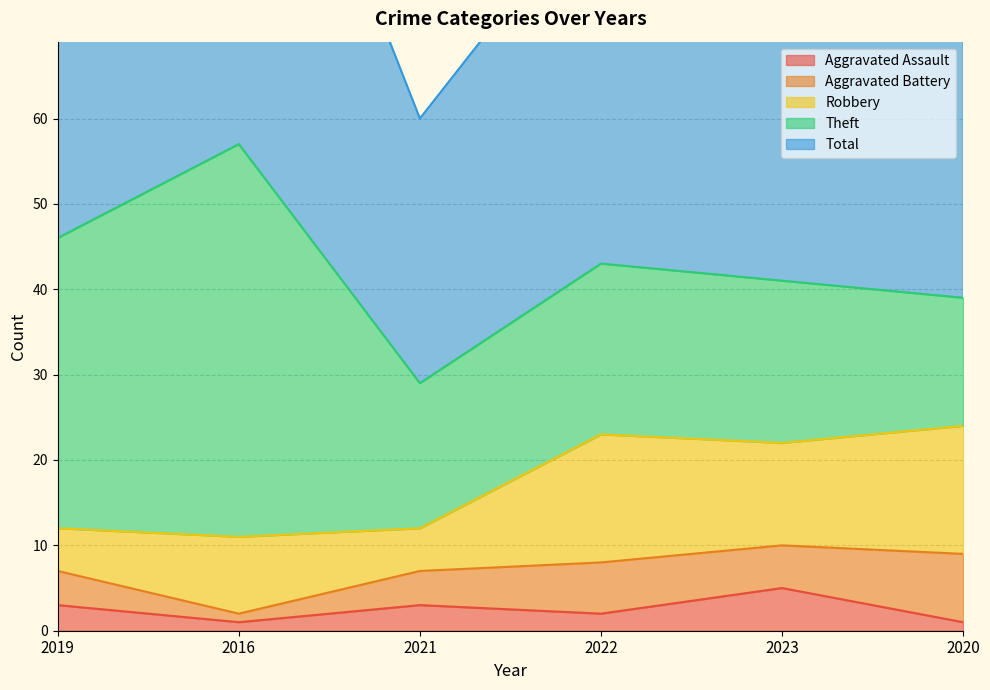

What is the label of the 6th point from the left?

2020